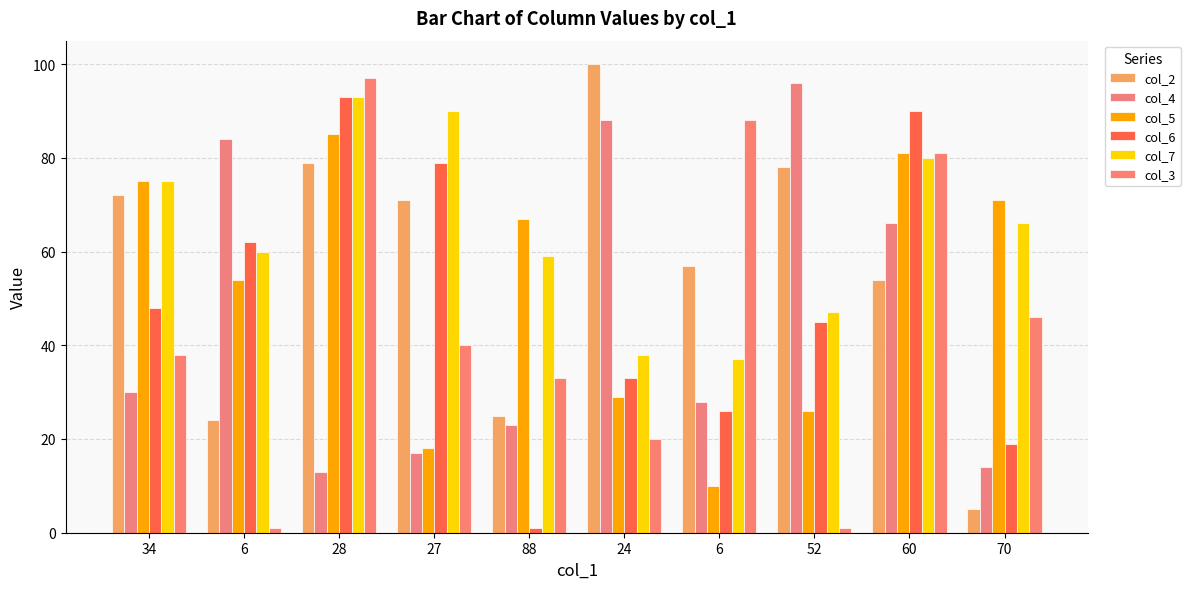

Are the bars grouped side by side (vs. stacked)?

Yes